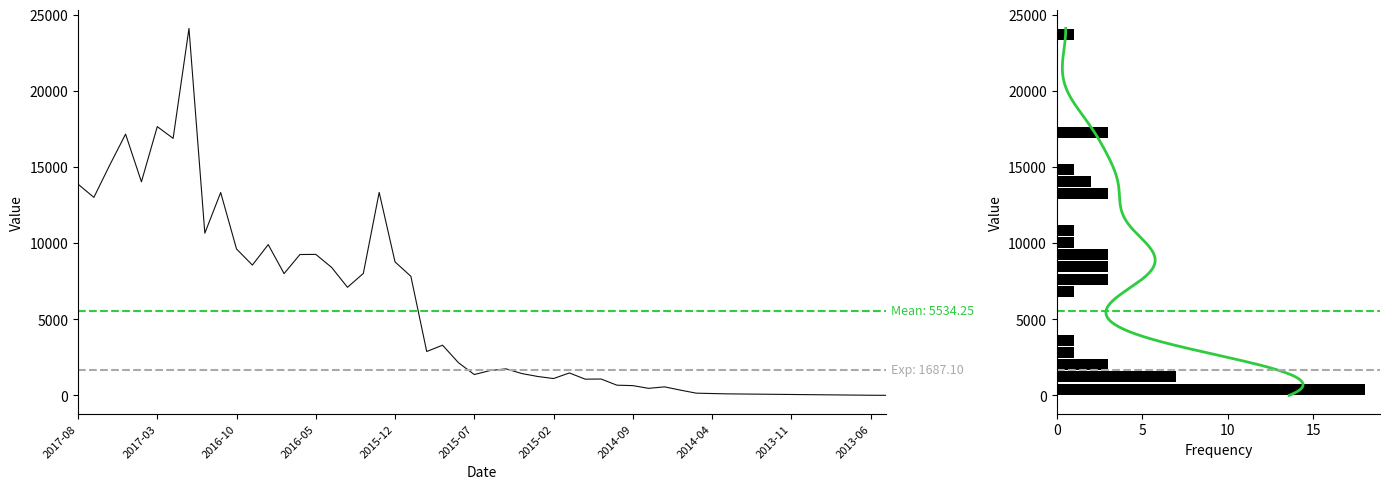

How many distinct data groups are displayed?

1